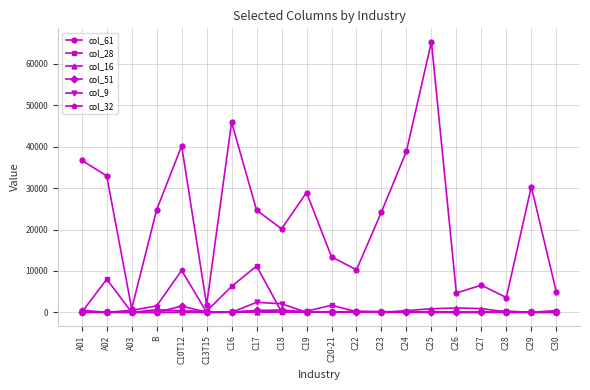

Which series has the largest range (max minus min)?

col_61